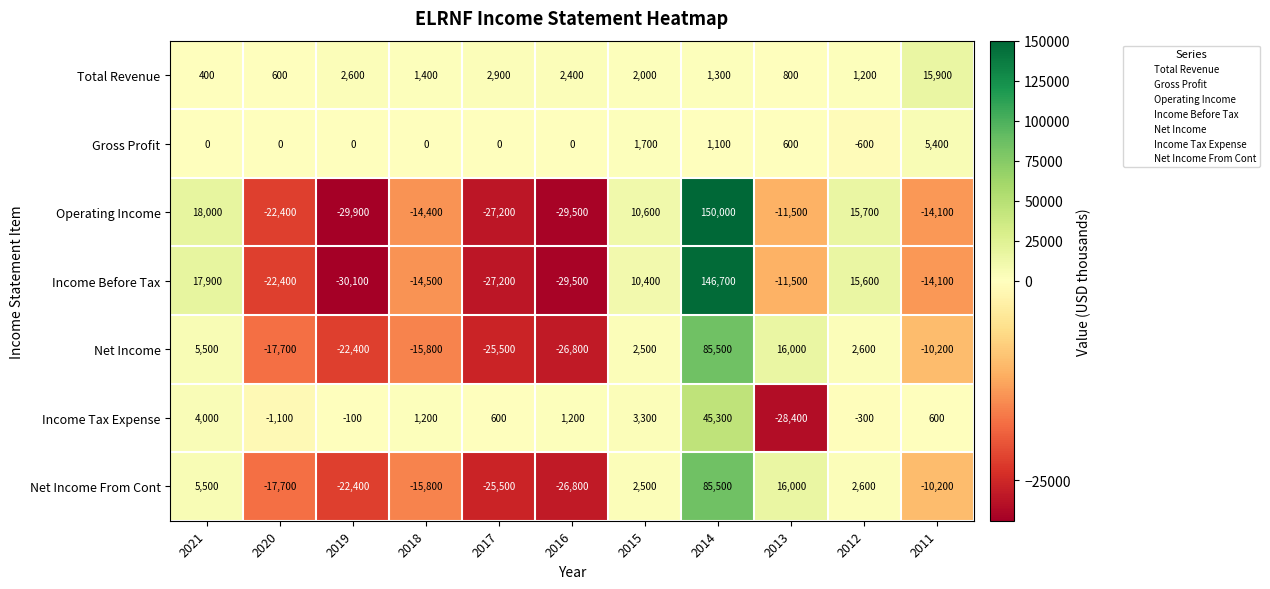

Which series changed the most between 2013 and 2011?

Income Tax Expense